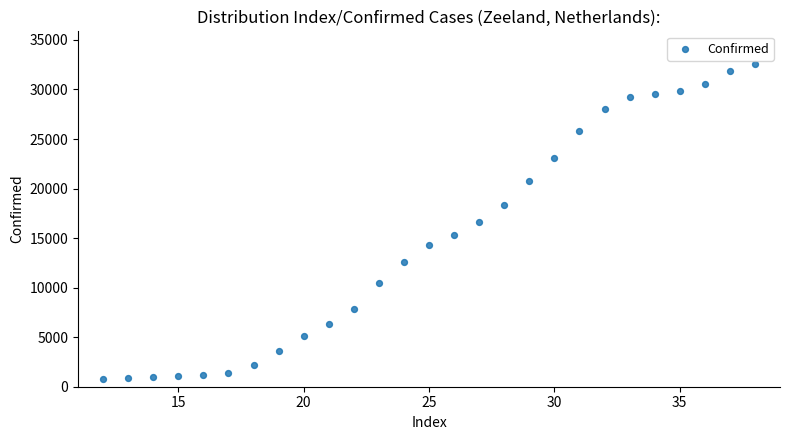

What is the range of X values (max minus min)?

26